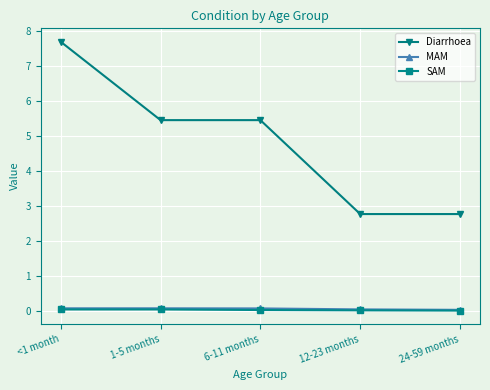

What is the greatest value displayed?

7.7